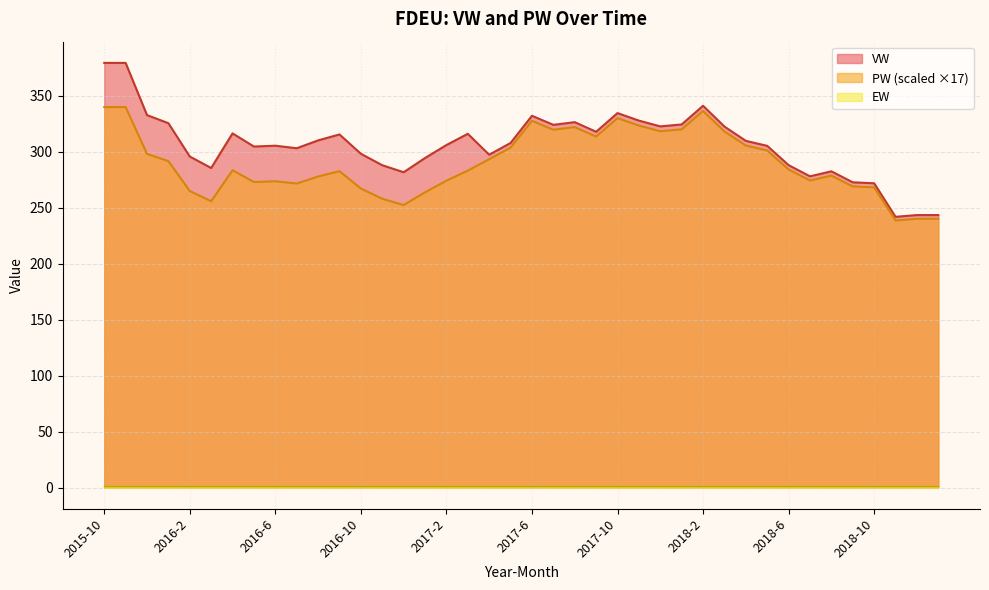

Between 2015-12 and 2016-2, which is larger?

2015-12